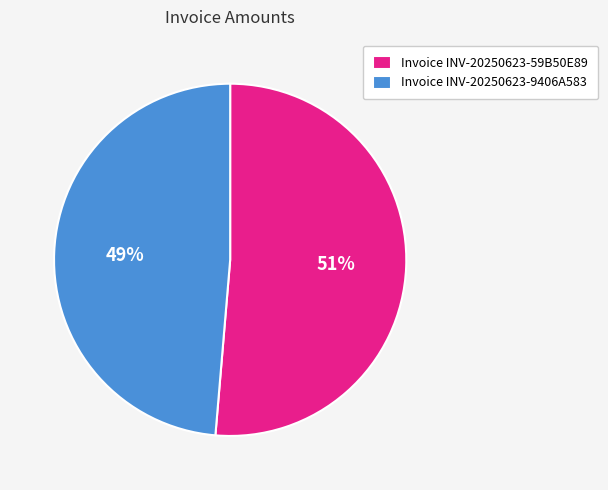

Between Invoice INV-20250623-9406A583 and Invoice INV-20250623-59B50E89, which is larger?

Invoice INV-20250623-59B50E89